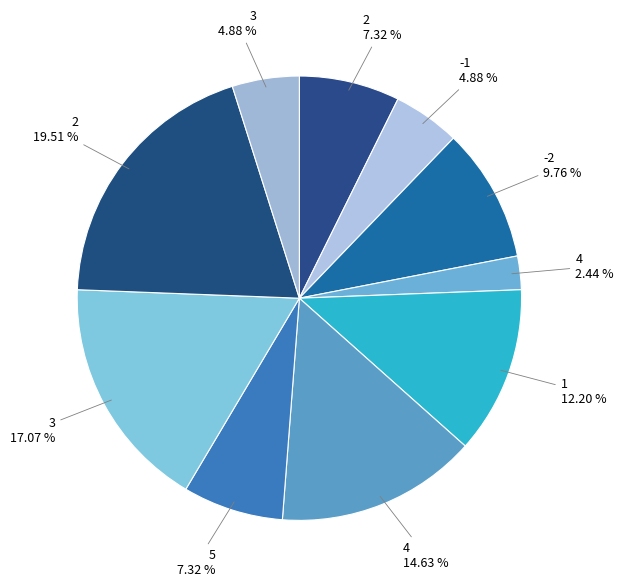

Approximately how many times larger is the value at 5 7.32 % compared to 4 2.44 %?

3.0